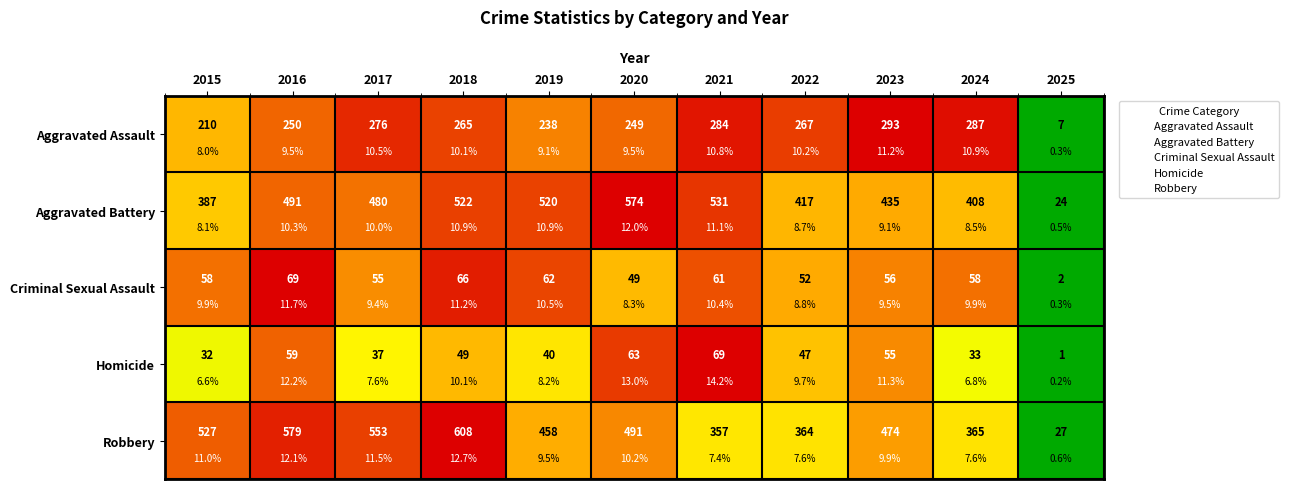

True or false: Aggravated Battery has a value of 1.0 at 2020.

True